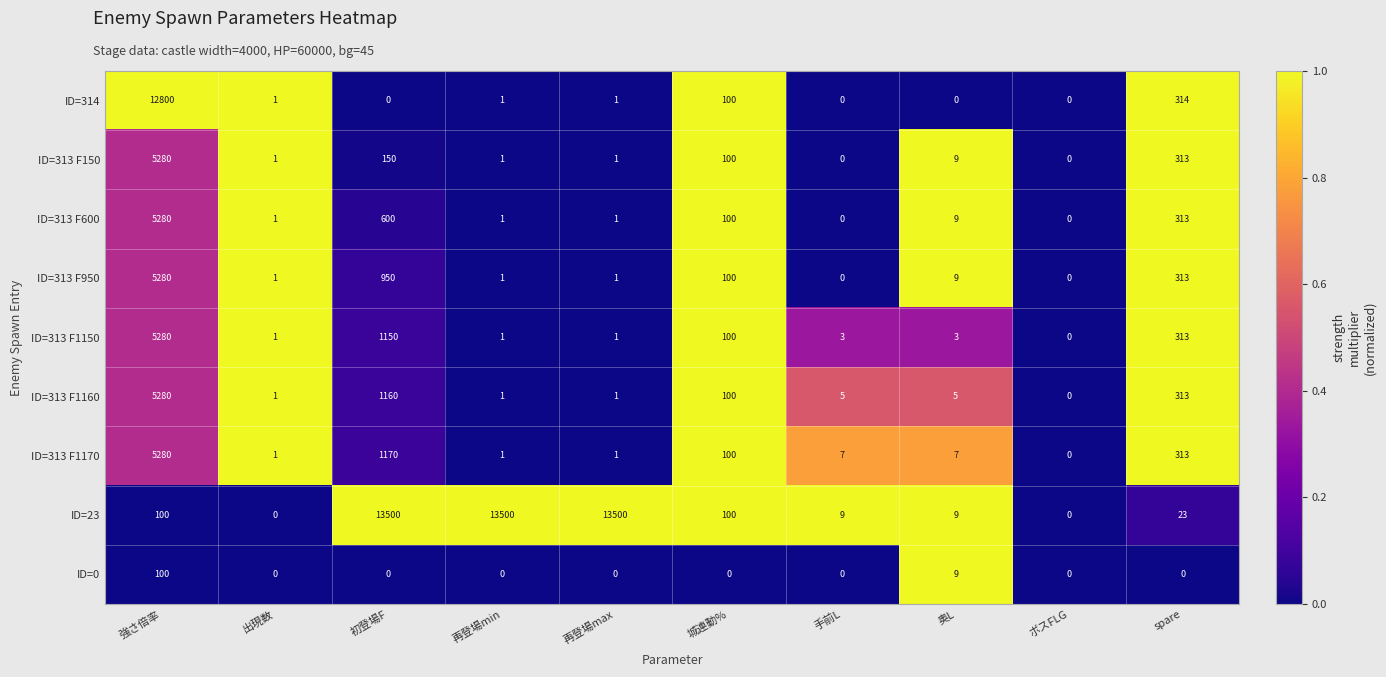

The value of ID=313 F600 at 初登場F is 600. True or false?

True